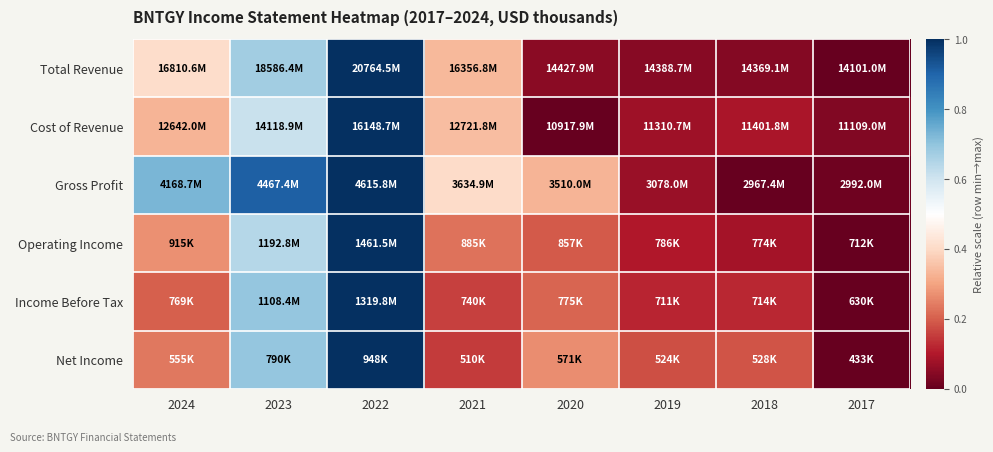

Which category has the highest value across all series?

2022